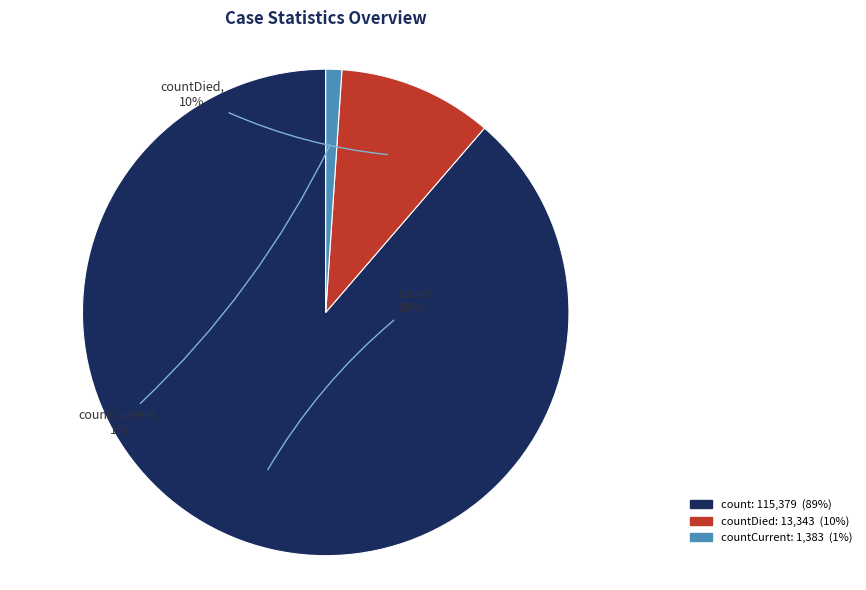

Does any single category account for the majority?

Yes